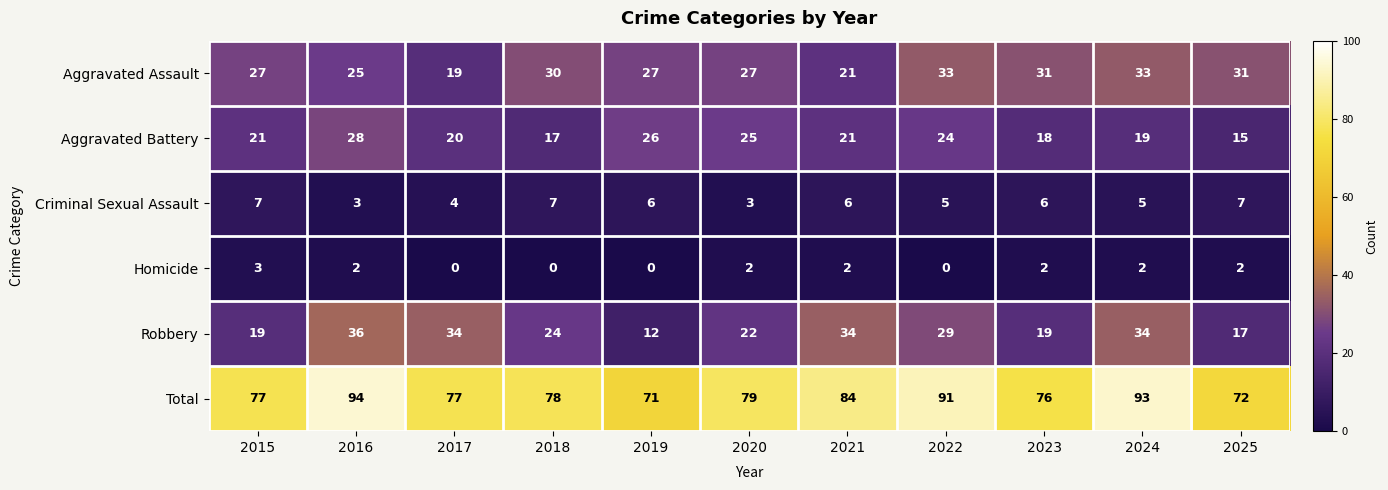

What is the difference between the maximum and minimum values in the Total series?

23